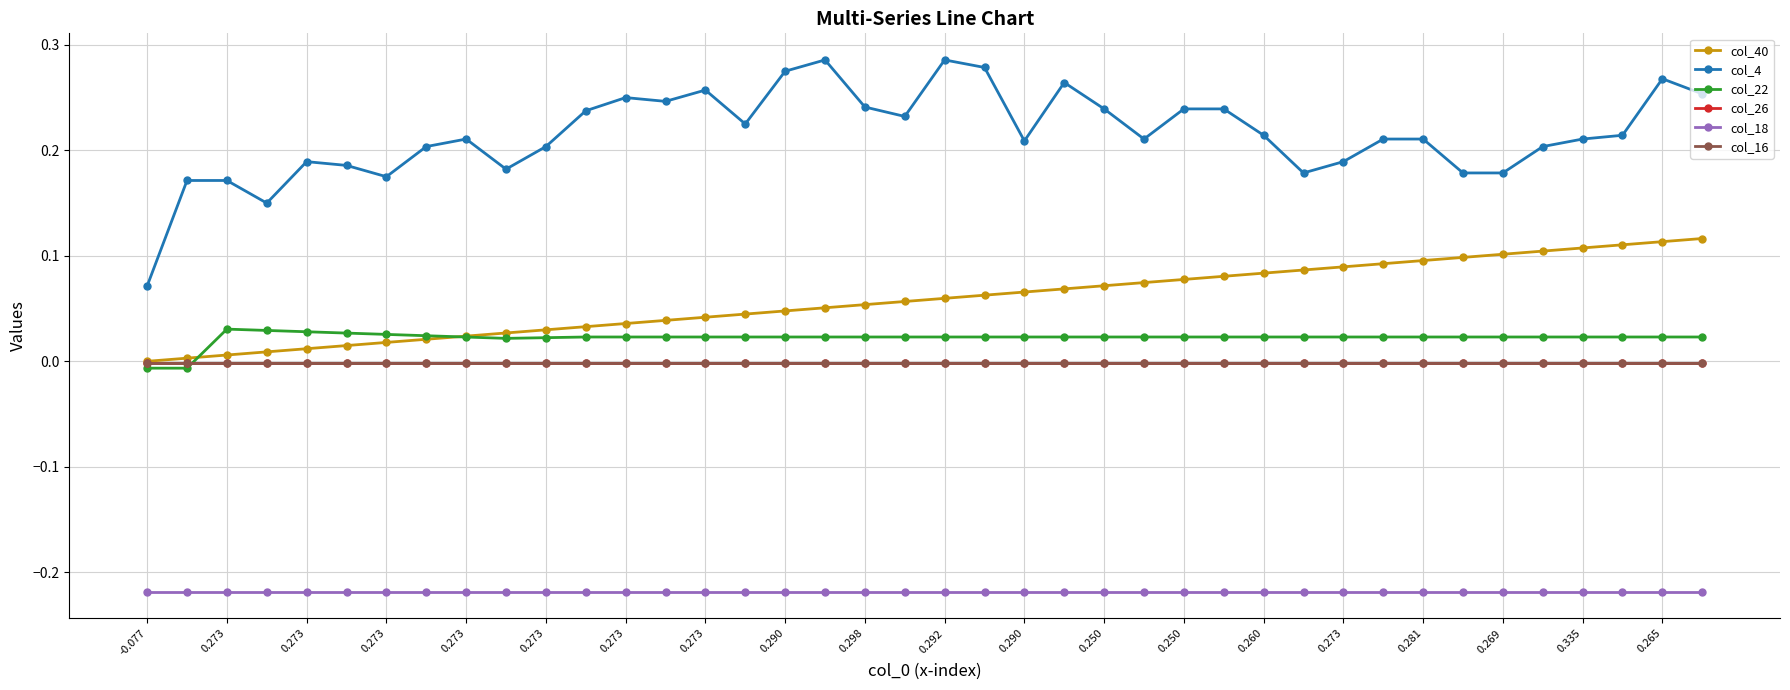

True or false: col_40 and col_18 intersect in this chart.

False